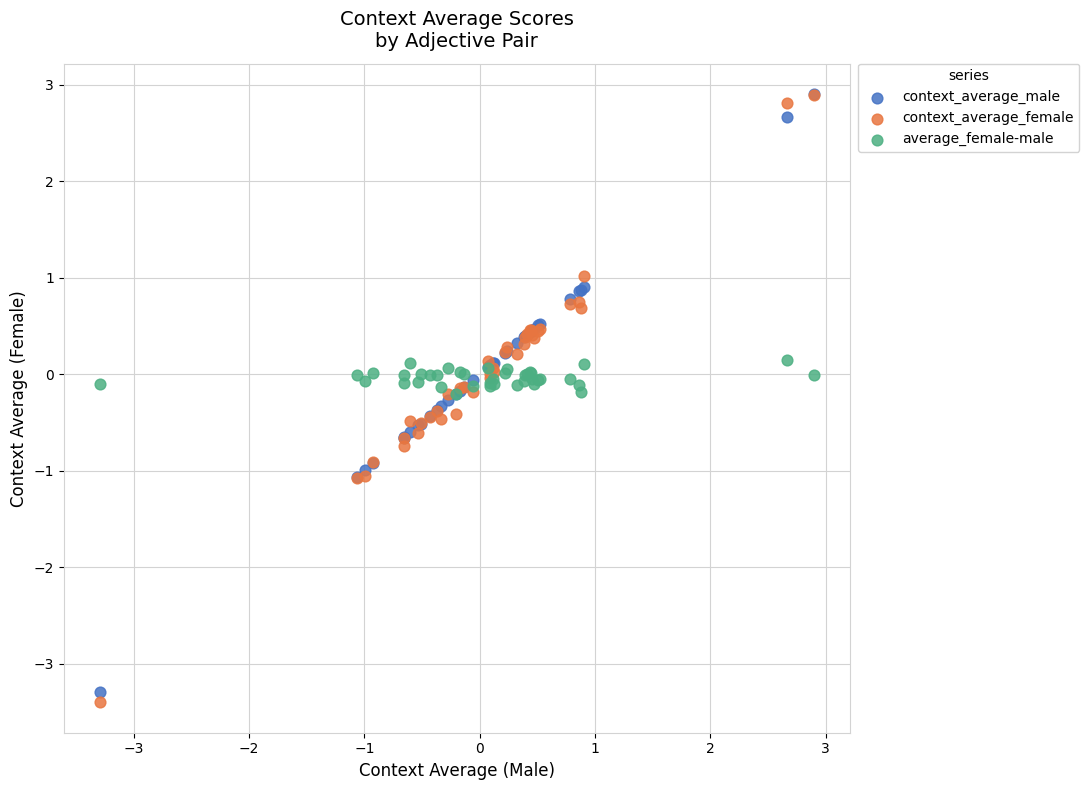

What are all the series names shown in the legend?

context_average_male, context_average_female, average_female-male